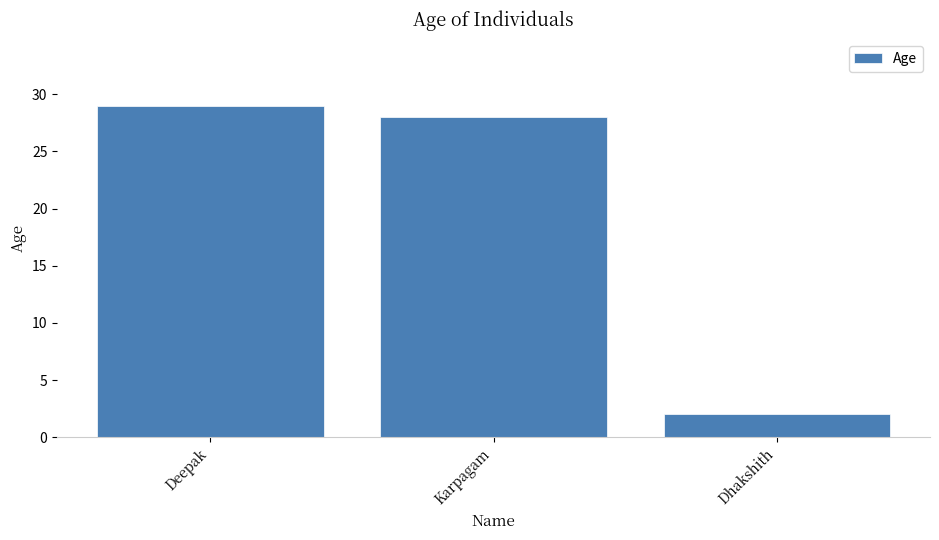

What is the label of the 2nd bar from the left?

Karpagam